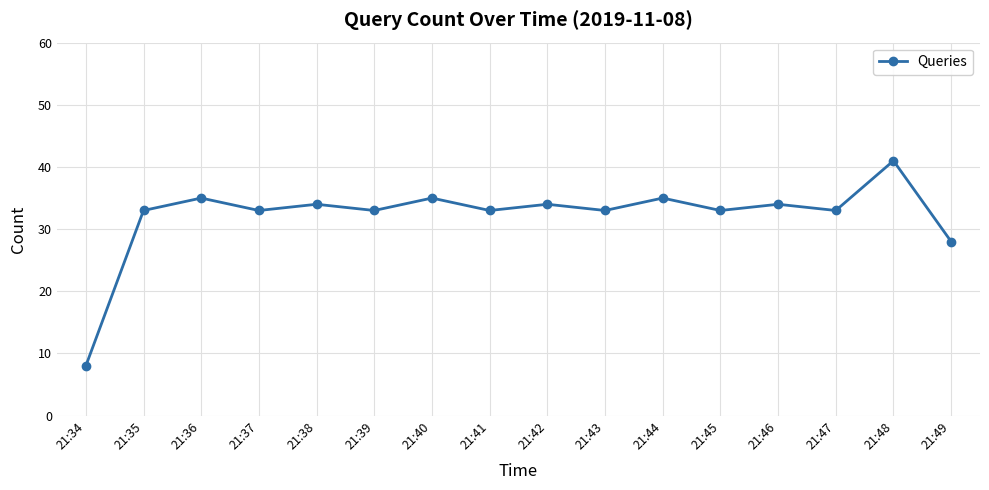

What is the change in value from 21:44 to 21:48?

+6